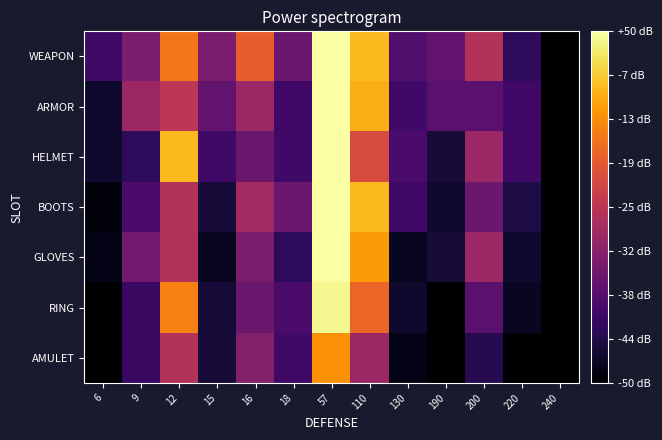

What is the spread (max minus min) of values at 6?

10